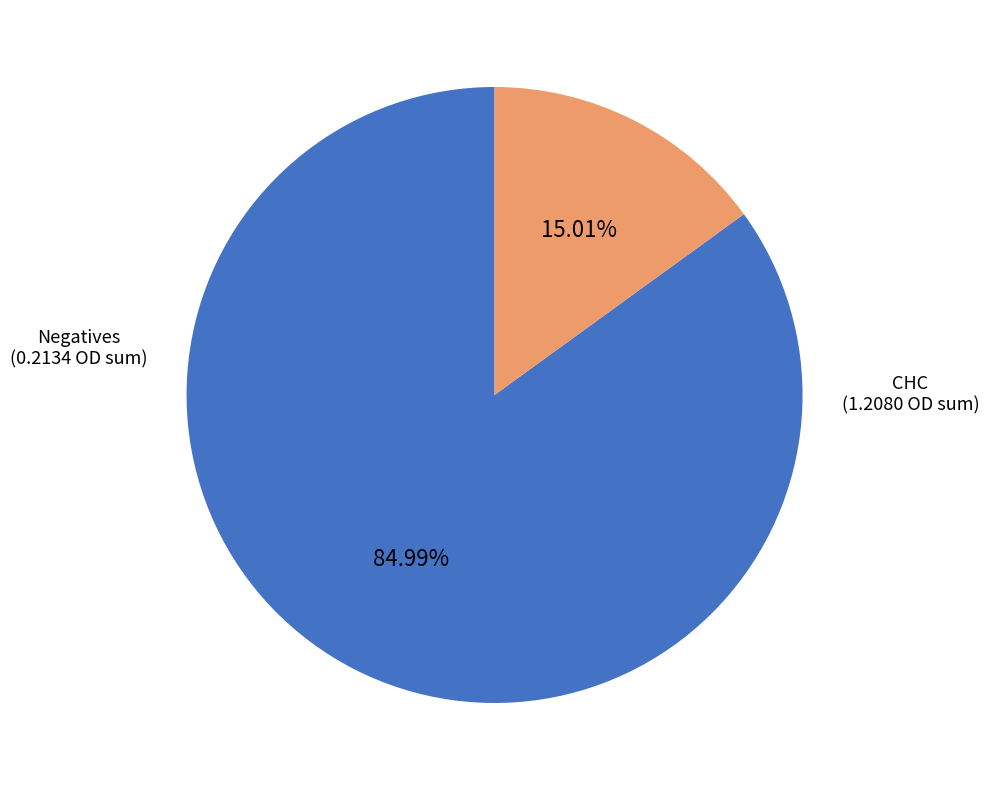

Count the number of slices in the pie.

2